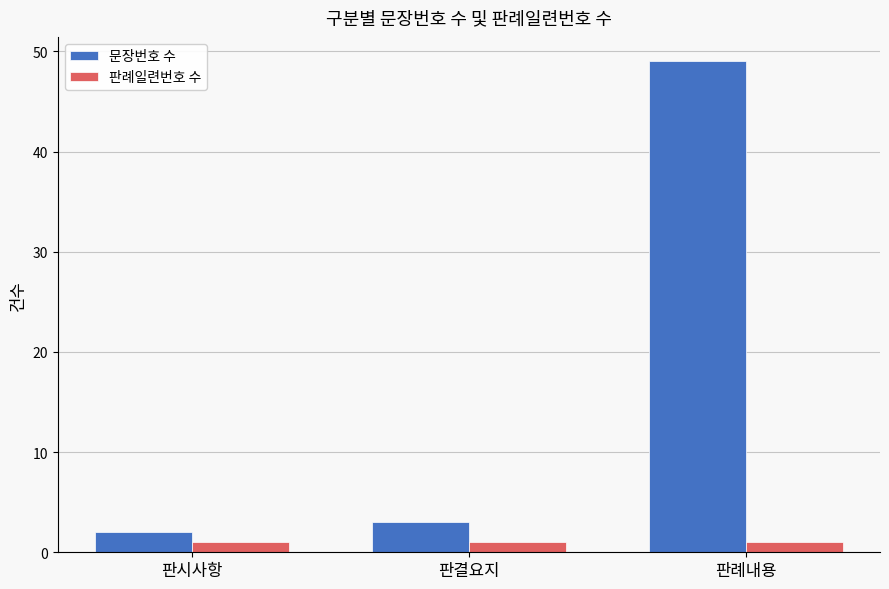

How many bars are there in each group?

2